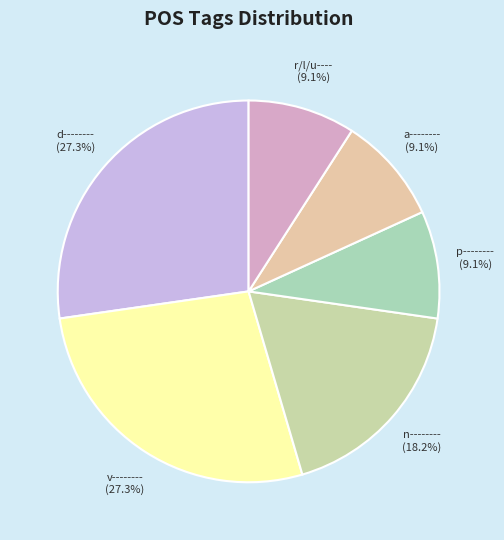

Is d-------- the majority of the pie?

No